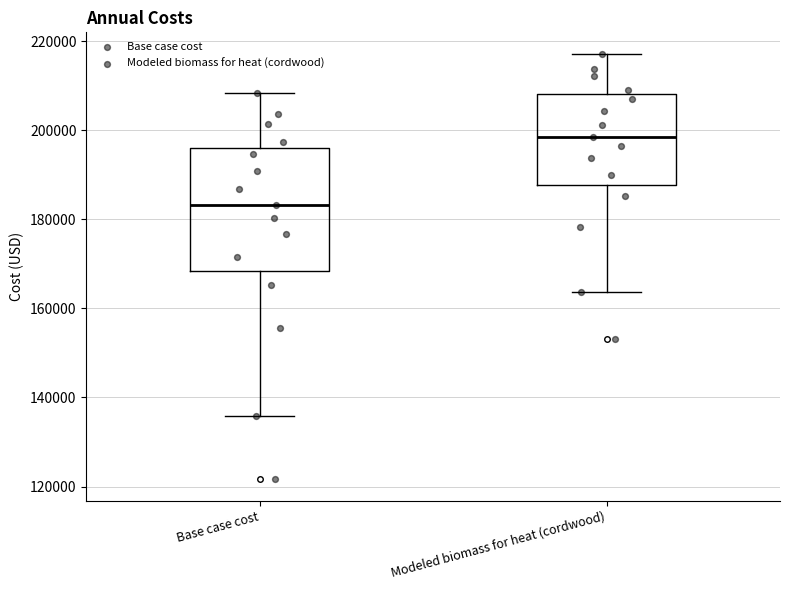

Reading left to right, transcribe this box plot: for each box, give where its median line is, the range the box spans, and where its two whiskers end, as read against the y-axis. The values are not printed on the chart, so give them approximately, as read against the axis.

Base case cost: median 184000, box 168000 to 196000, whiskers 136000 to 208000
Modeled biomass for heat (cordwood): median 198000, box 188000 to 208000, whiskers 164000 to 218000